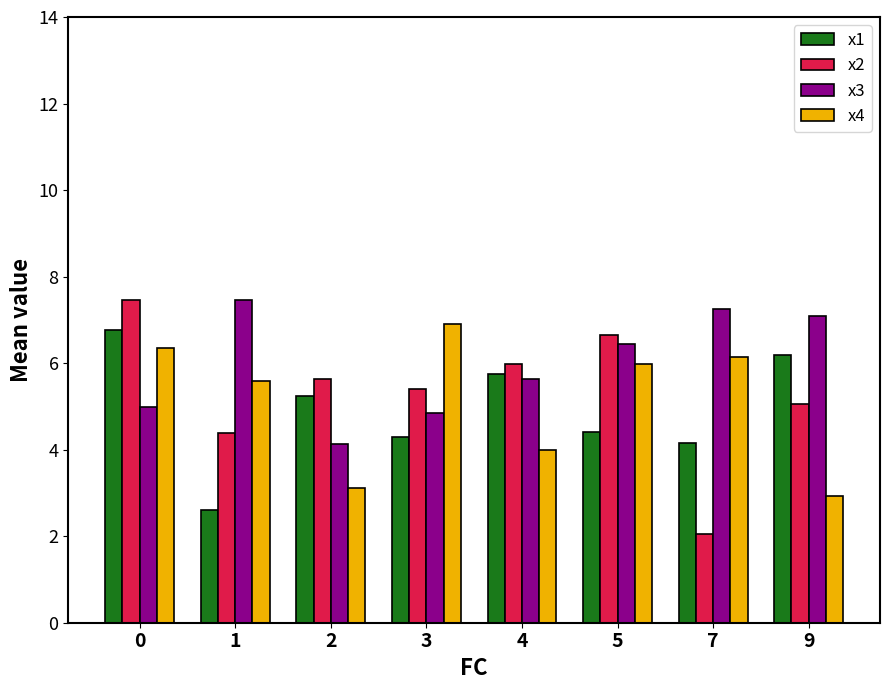

What is the difference between the maximum and minimum values in the x3 series?

3.3